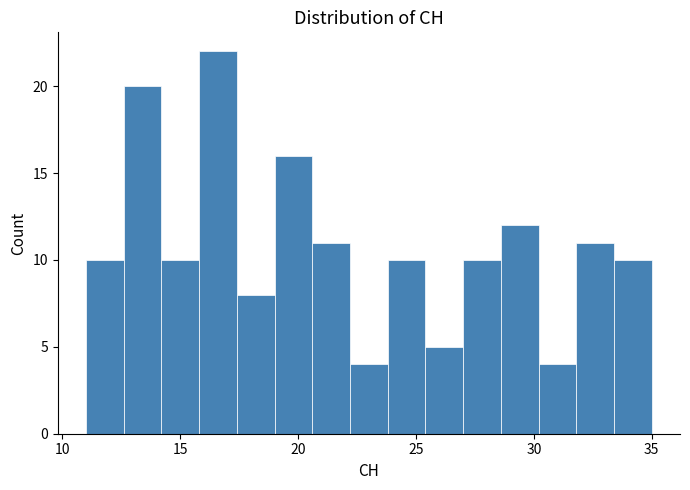

Around what value on the x-axis is the tallest bar? Give the approximate position of its centre, as read against the axis.

16.5